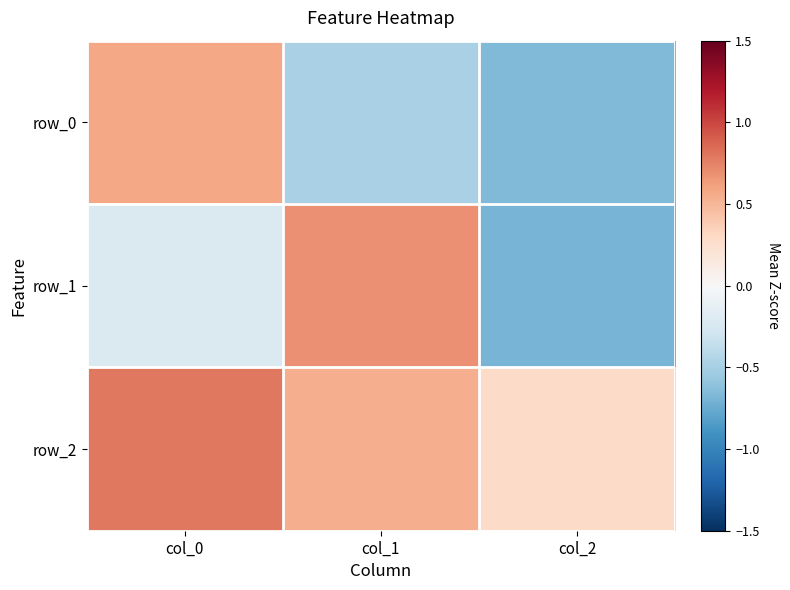

Rank the series by their maximum value, from highest to lowest.

row_2, row_1, row_0